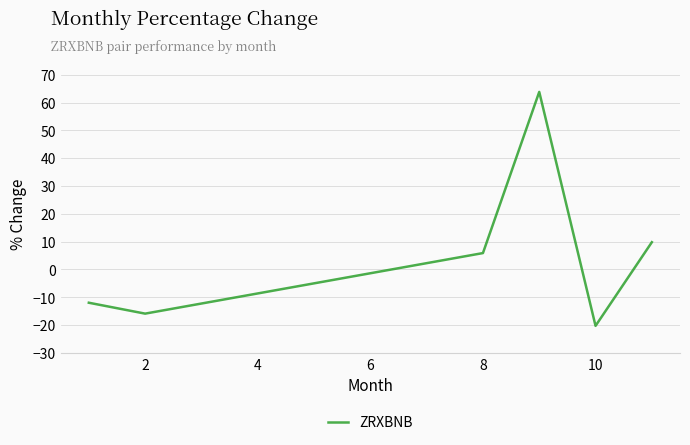

What is the sum of all values?

31.4